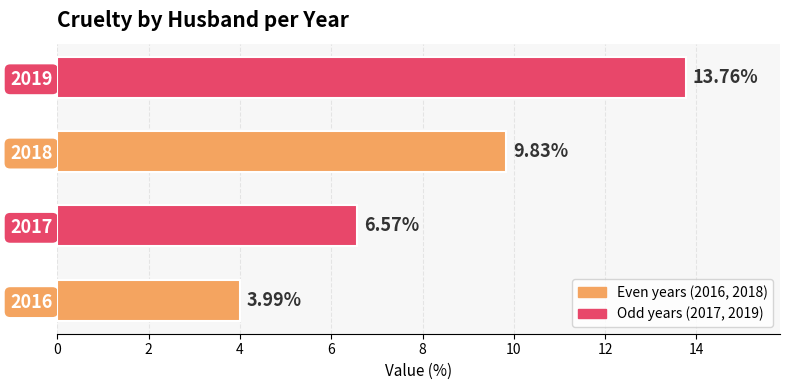

How many categories are shown in the chart?

4